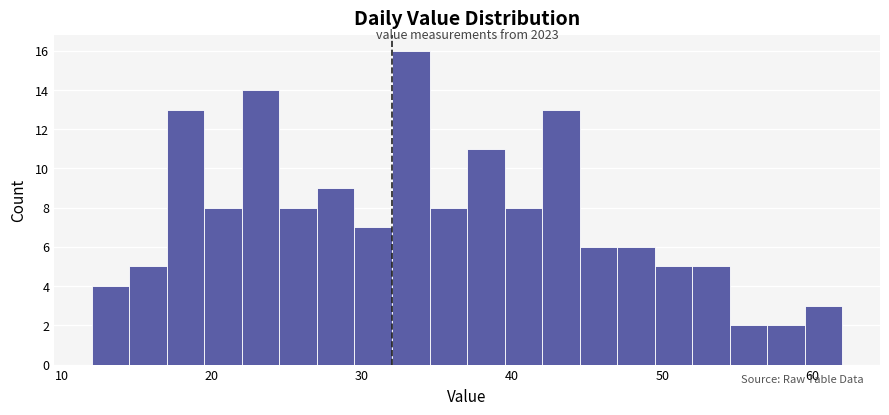

Read against the x-axis, roughly where is the centre of the tallest bar?

33